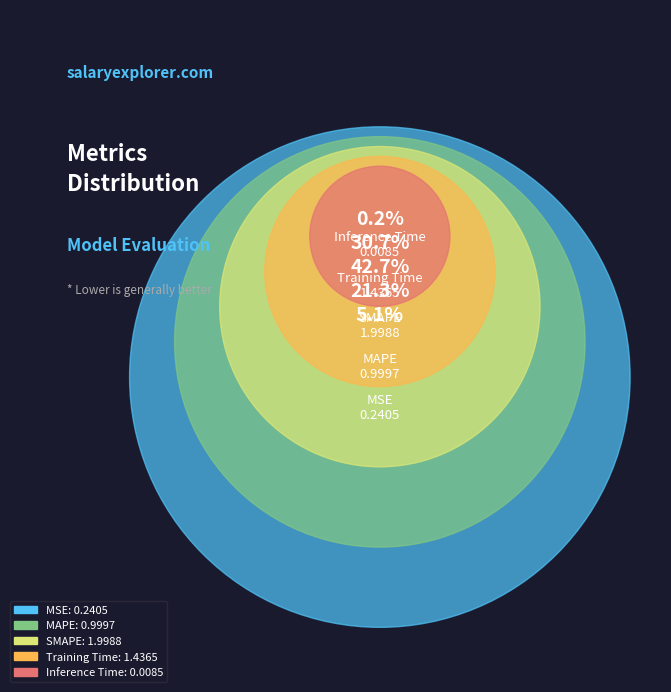

What is the change in value from MSE to SMAPE?

+1.8